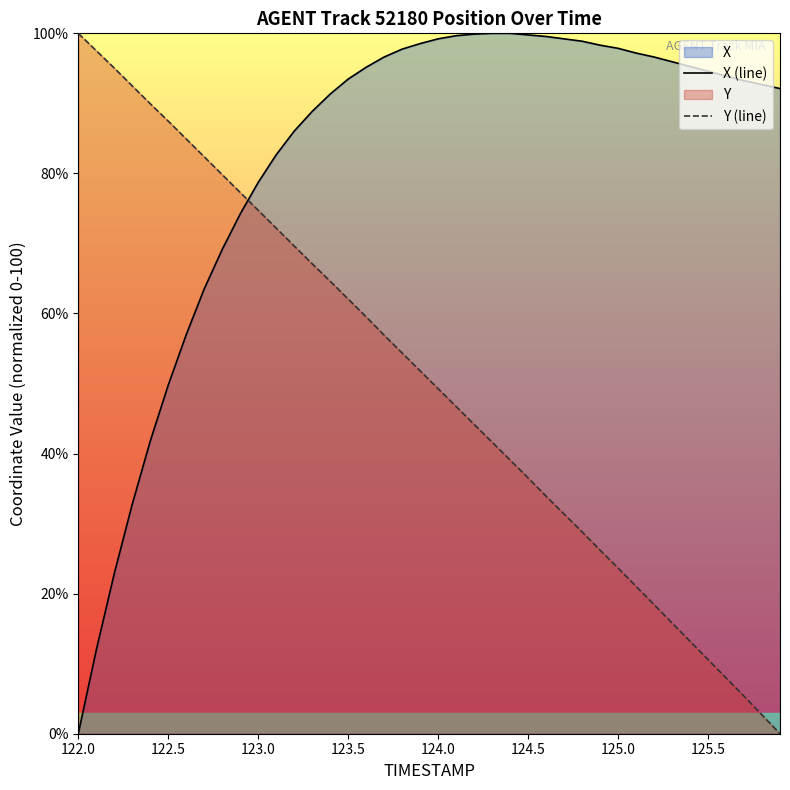

True or false: Y (line) and X (line) cross at least once.

True